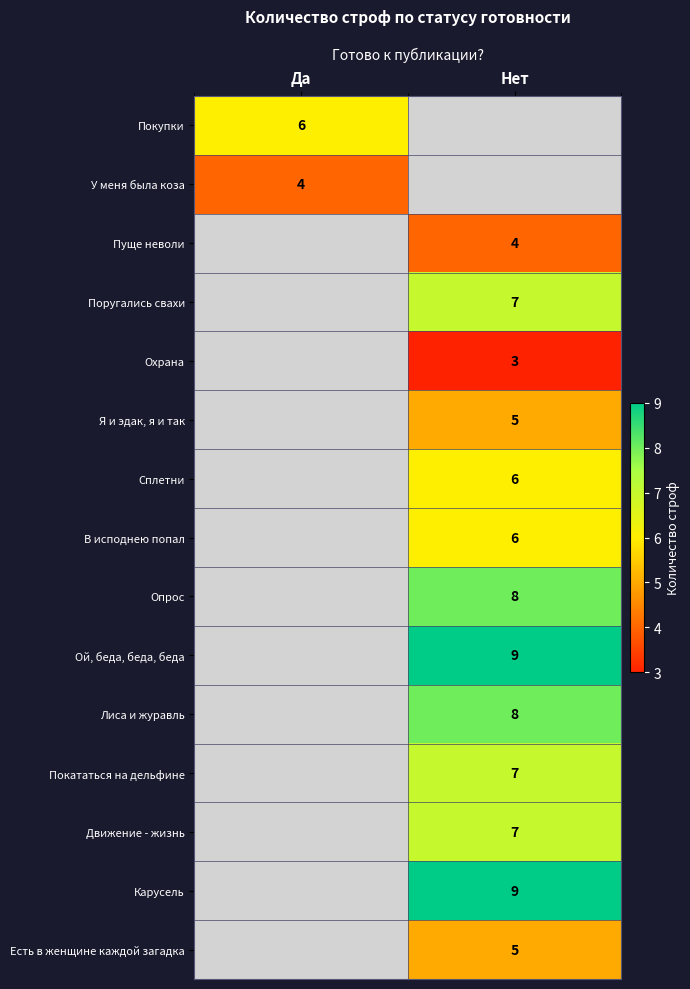

Is the value of В исподнею попал at Нет greater than the value of Поругались свахи at Нет?

No